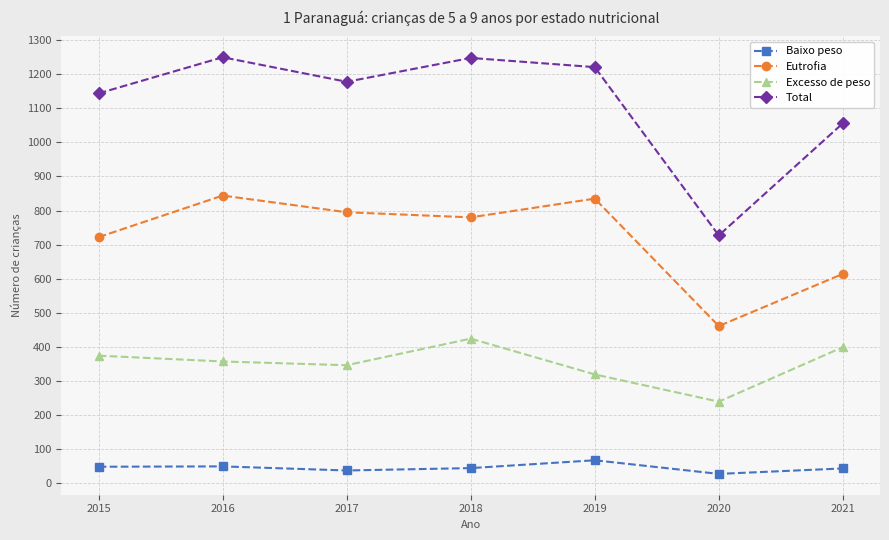

What is the sum of the Baixo peso values at 2019 and 2015?

115